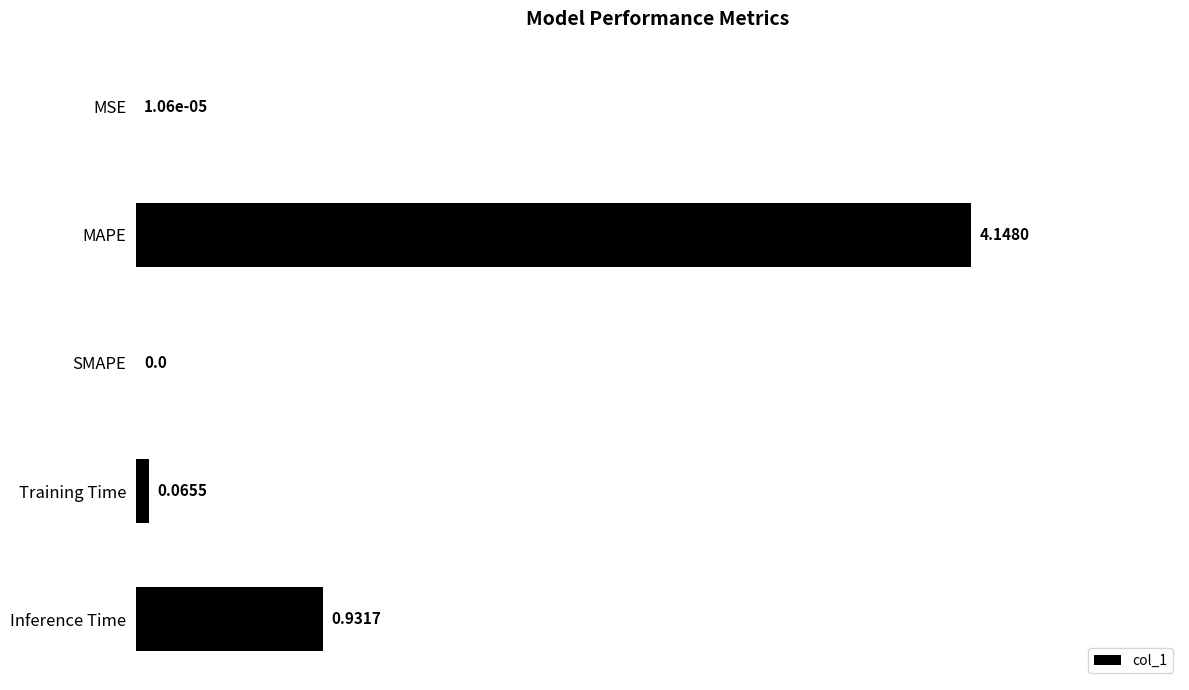

How many series are shown in this chart?

1